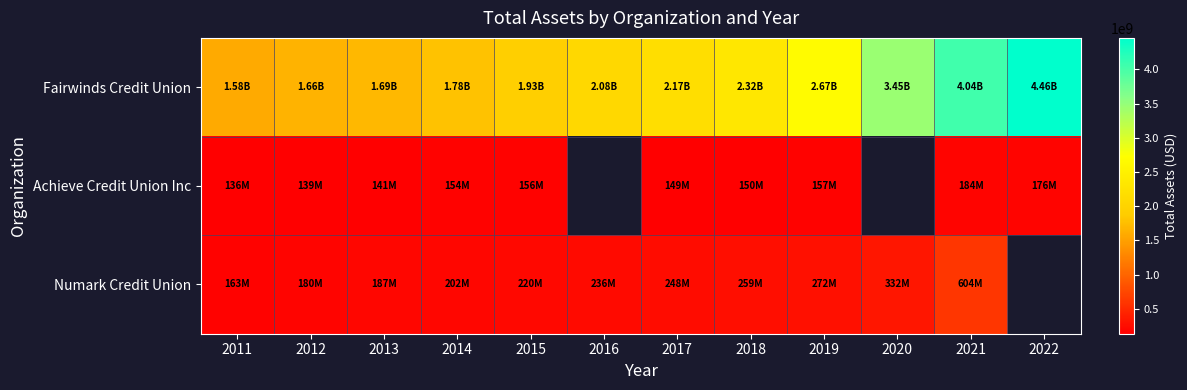

Count the number of data series in this chart.

3